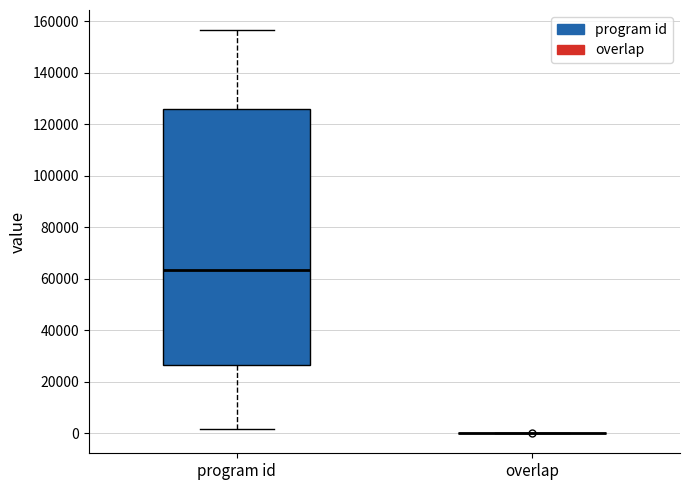

Where is the lower edge of the box for program id on the y-axis? The values are not printed on the chart, so give them approximately, as read against the axis.

26000